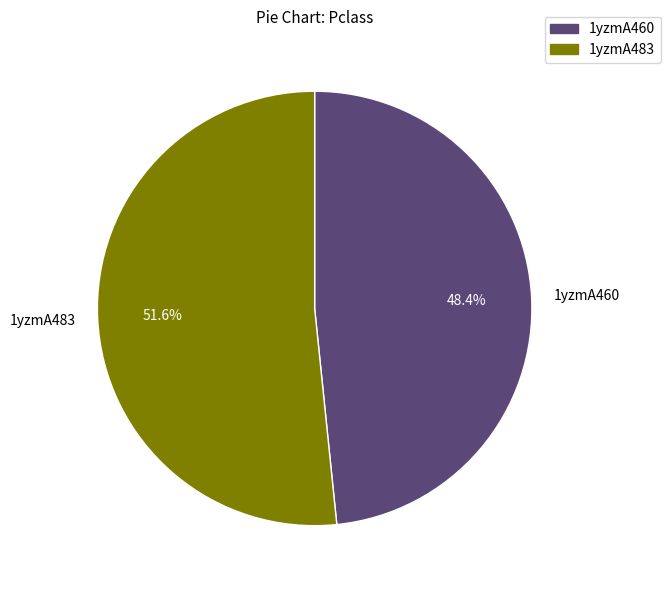

How many slices are in this pie chart?

2